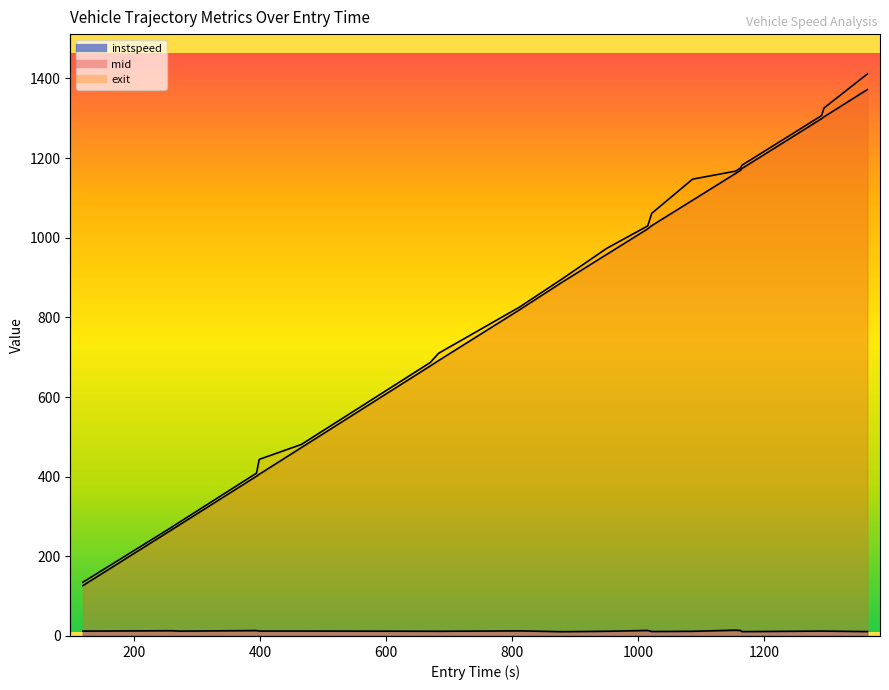

Between 600 and 400, which is larger?

600